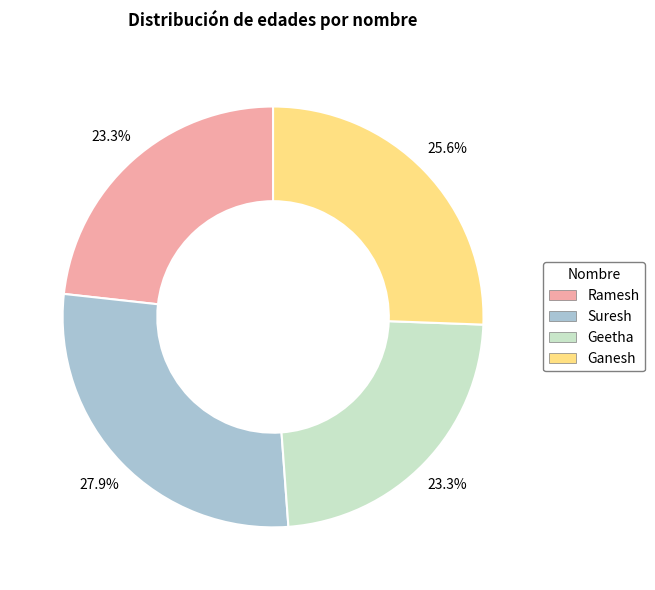

Do Suresh and Ramesh together represent more than half of the pie?

Yes